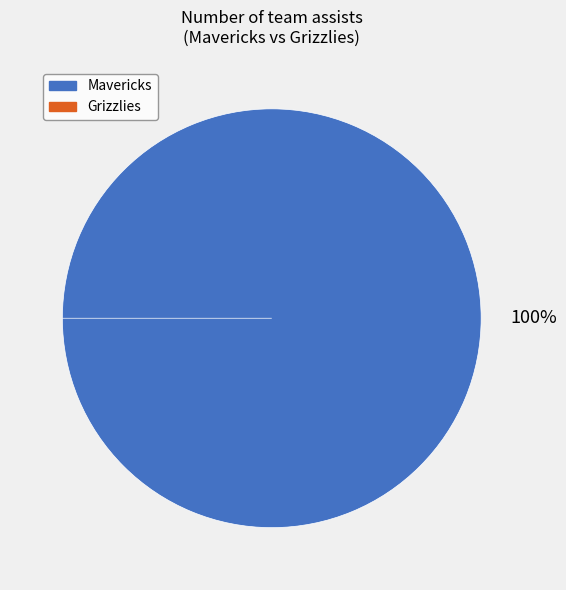

Count the number of slices in the pie.

2